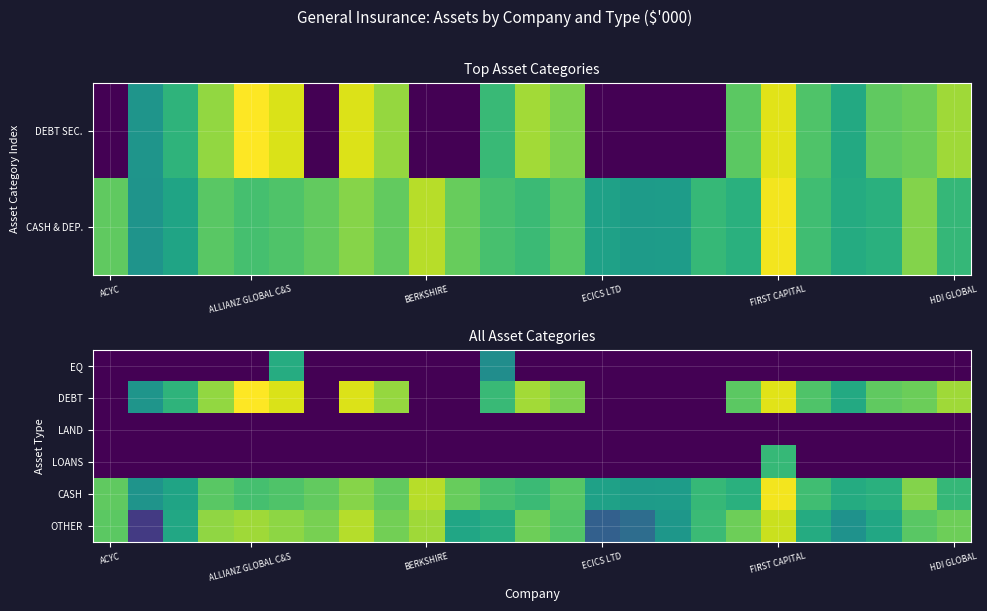

Is it true that CASH equals 9.3 at ALLIANZ GLOBAL C&S?

True